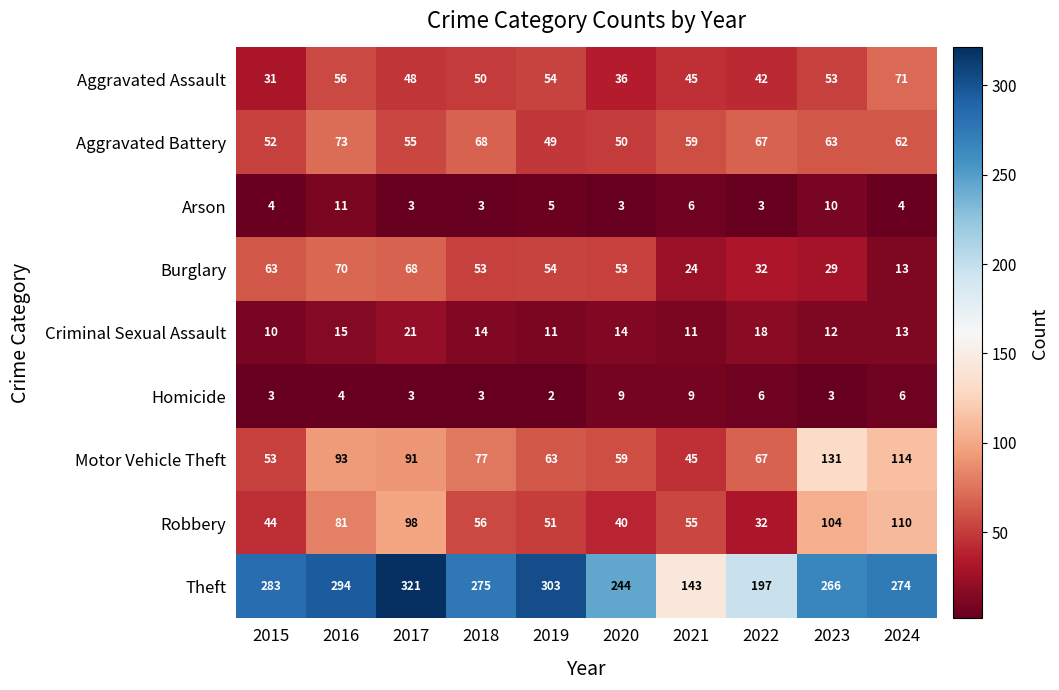

What is the spread (max minus min) of values at 2015?

280